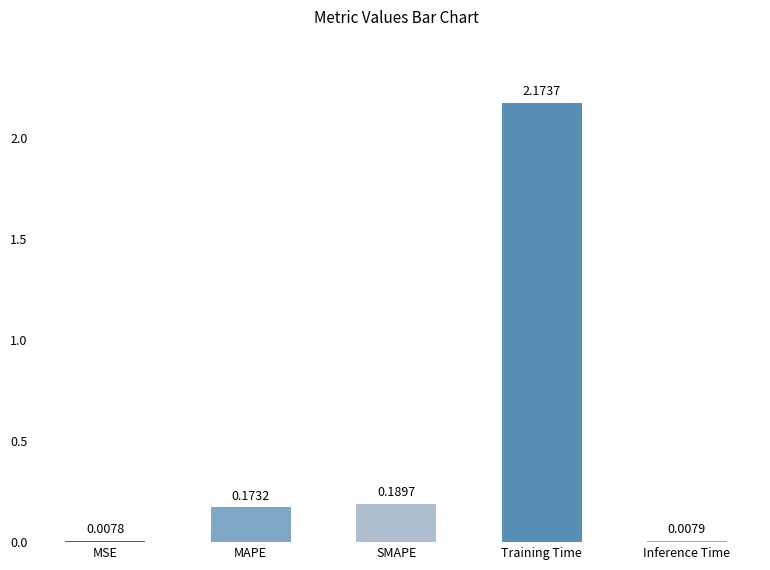

What is the label of the 2nd bar from the right?

Training Time